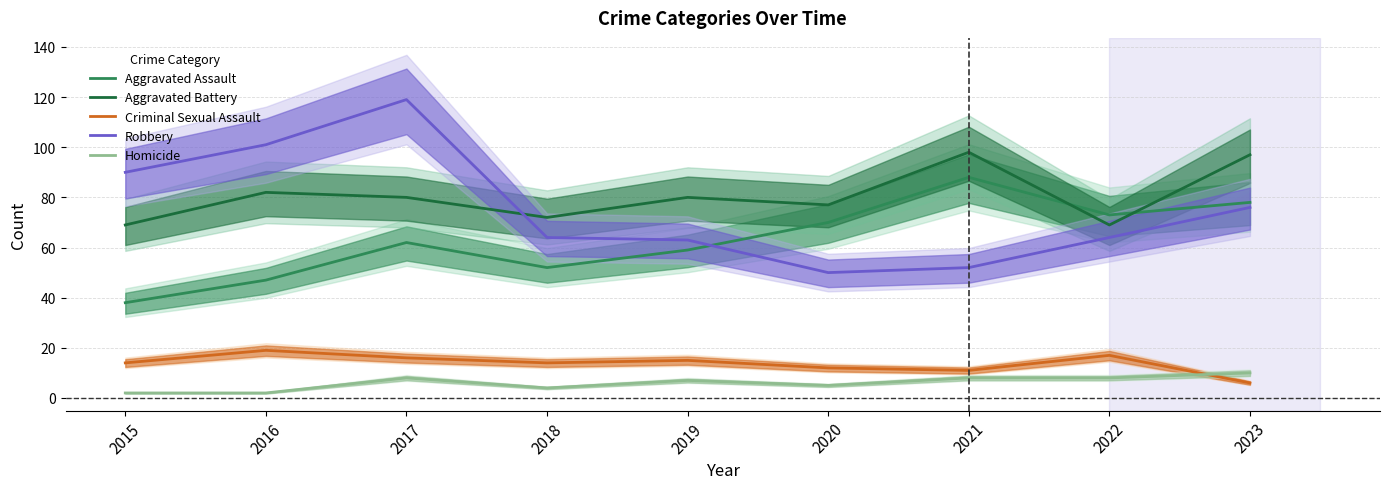

Reading right to left, extract all data points from this chart.

Aggravated Assault: 78	73	88	70	59	52	62	47	38
Aggravated Battery: 97	69	98	77	80	72	80	82	69
Criminal Sexual Assault: 6	17	11	12	15	14	16	19	14
Robbery: 76	64	52	50	63	64	119	101	90
Homicide: 10	8	8	5	7	4	8	2	2